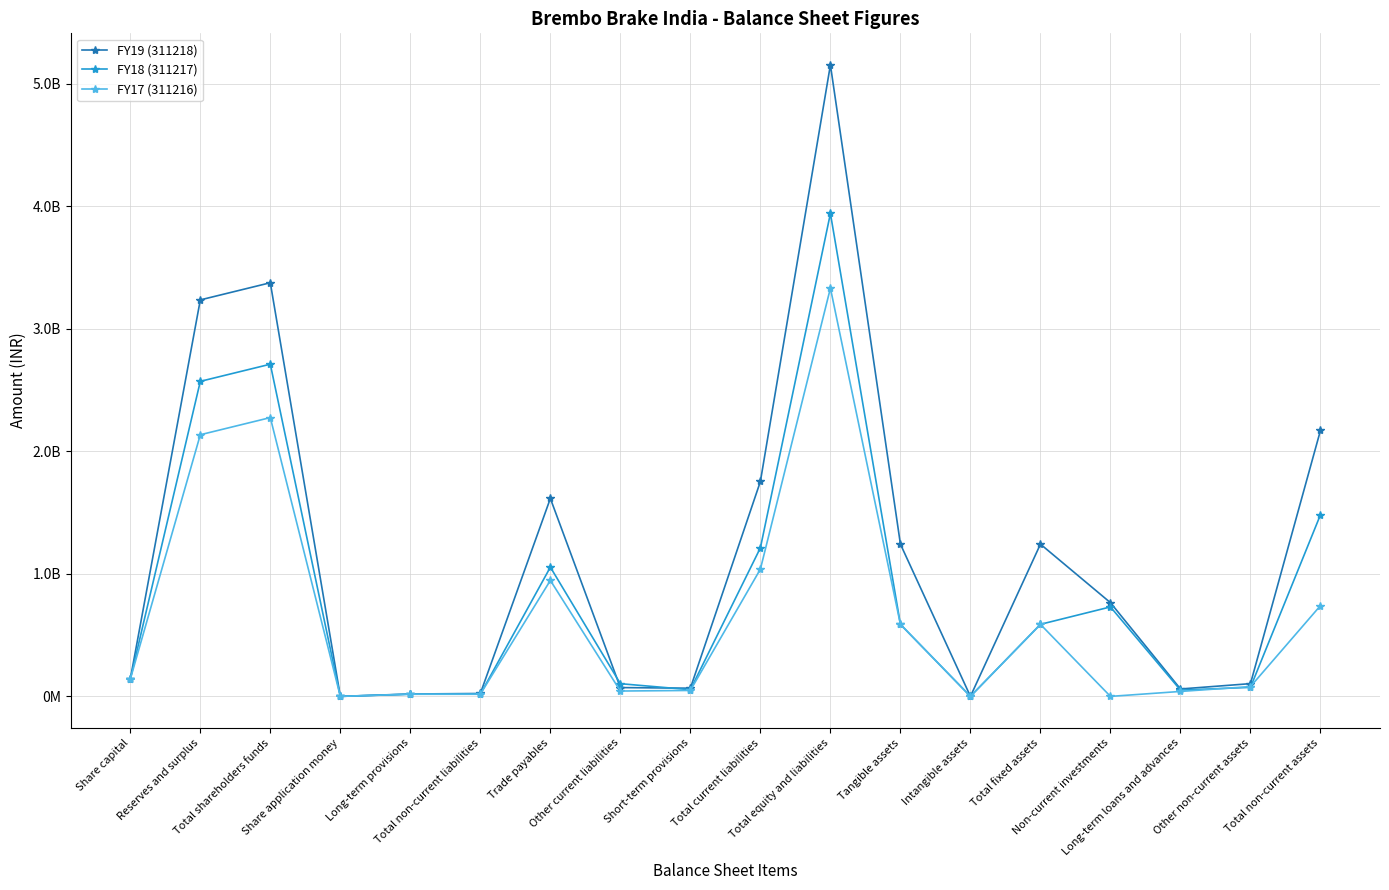

Does the chart have visible grid lines?

Yes